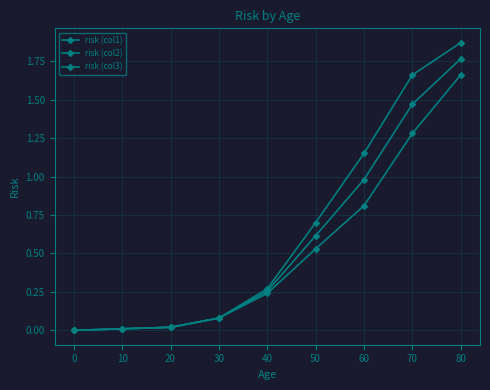

How many data points does each series have?

9